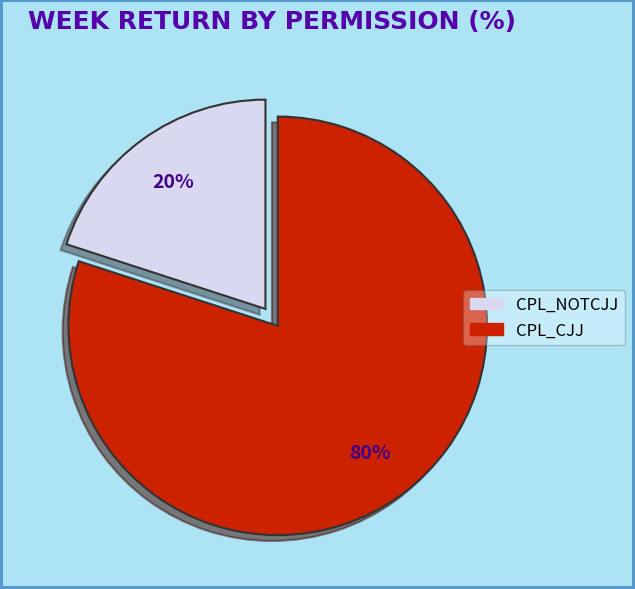

To the nearest percent, what is the difference between the largest and smallest slice percentages?

60%